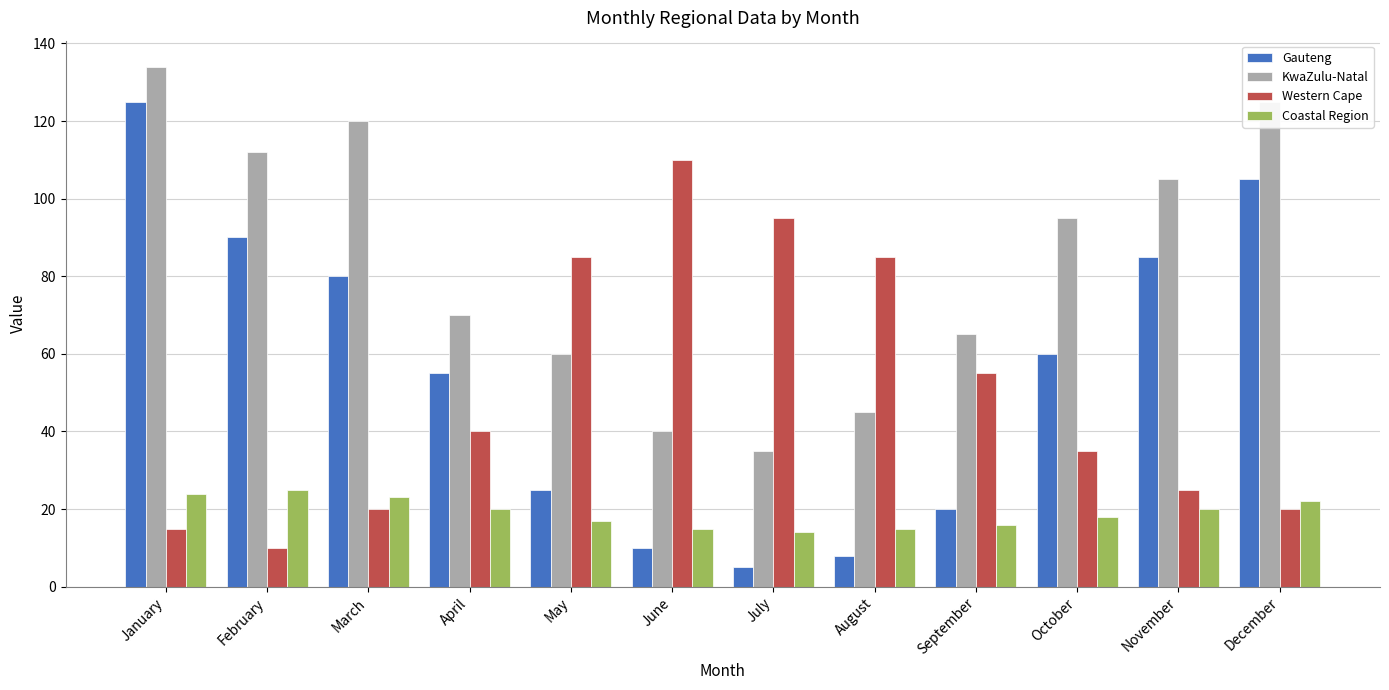

What is the value of the KwaZulu-Natal bar at the 1st from the left?

134